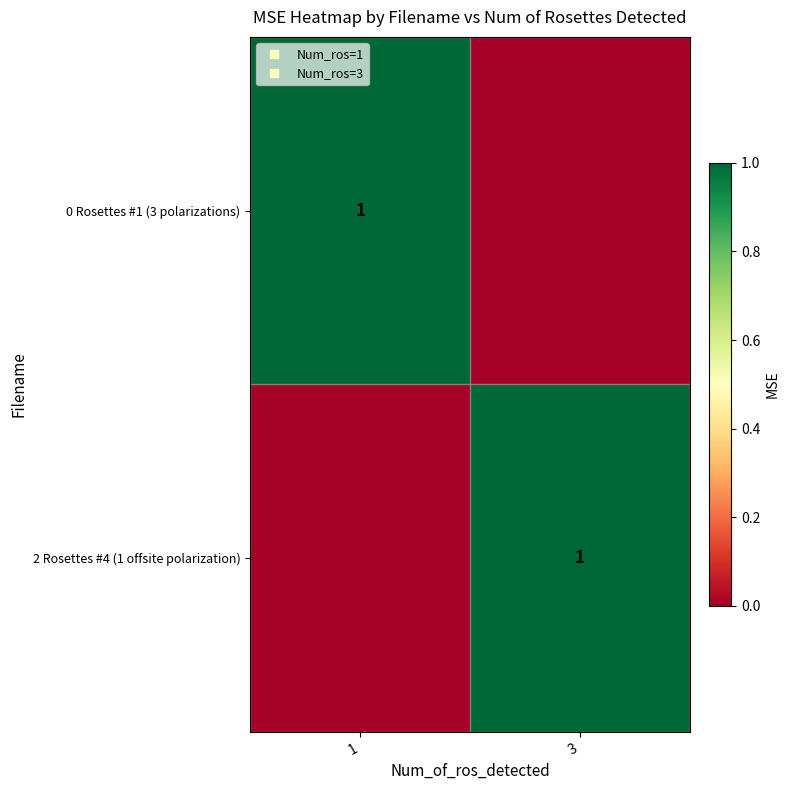

List the labels in order of 0 Rosettes #1 (3 polarizations) value, smallest first.

3, 1